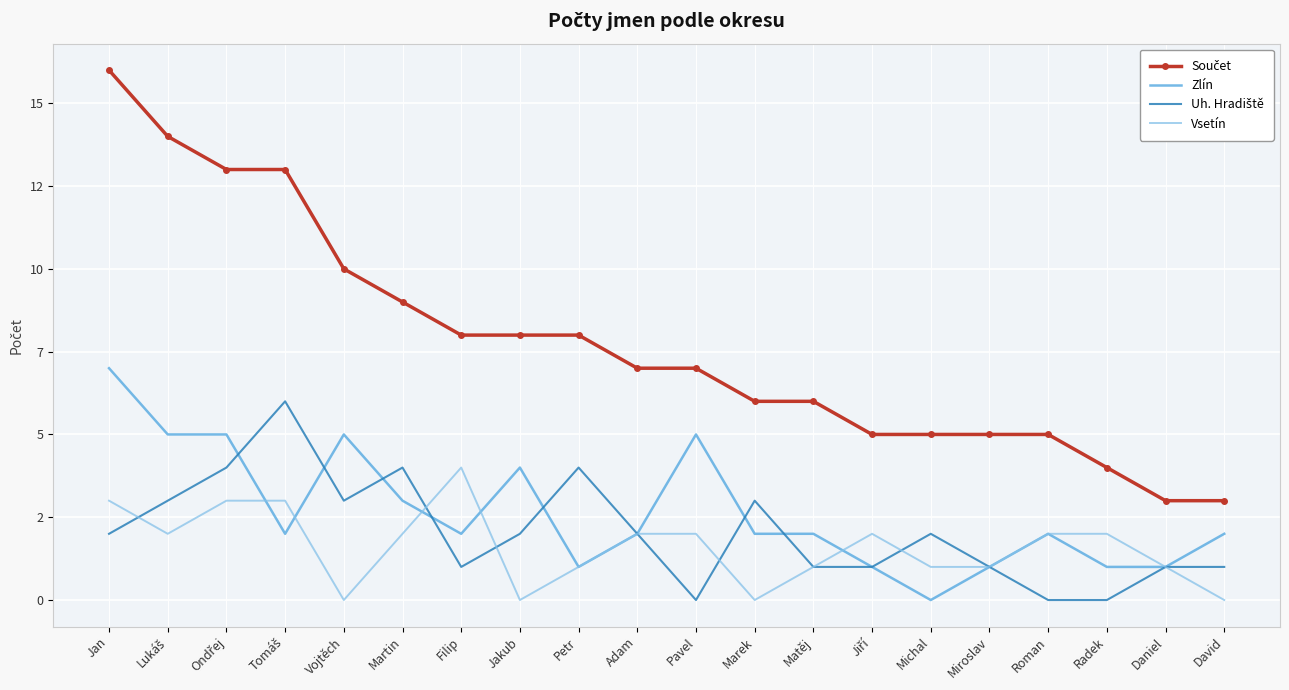

Where do Zlín and Uh. Hradiště first cross each other?

Ondřej and Tomáš